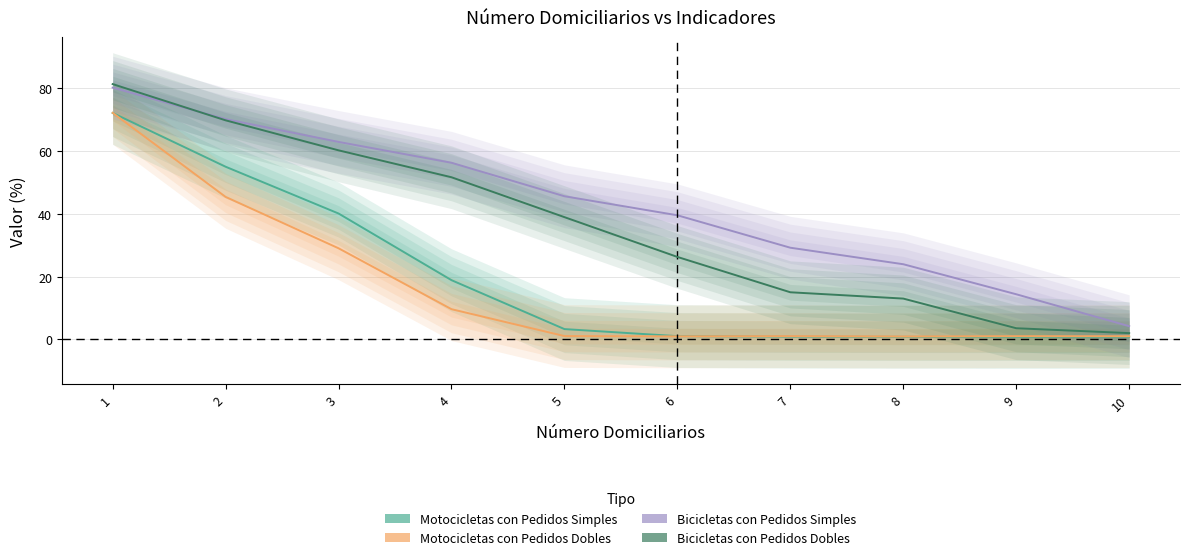

What is the average value of the Bicicletas con Pedidos Simples series?

42.7